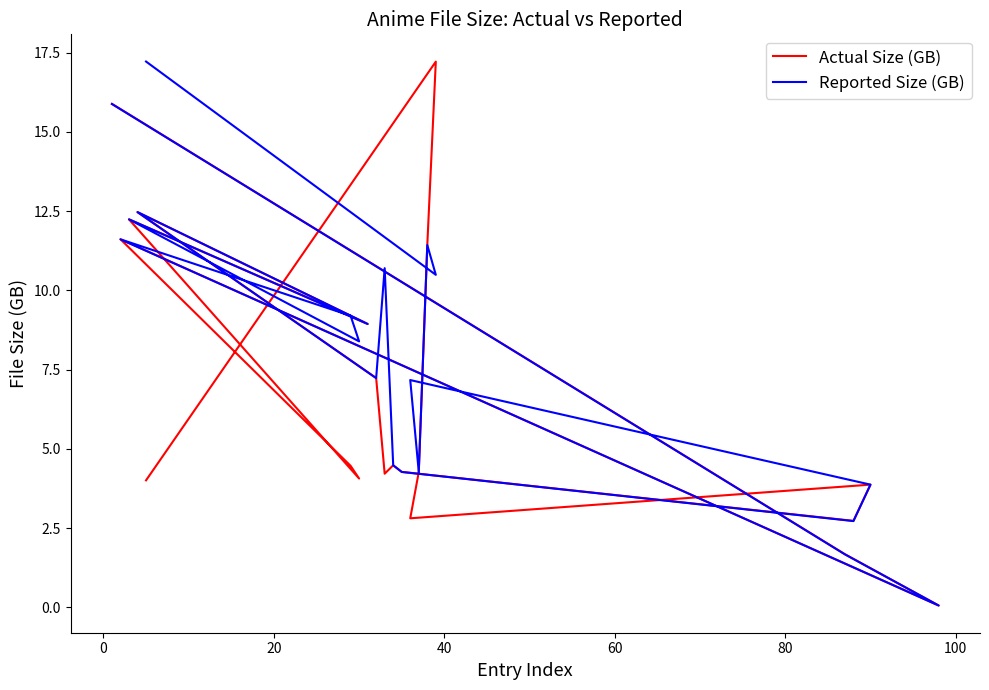

What are all the series names shown in the legend?

Actual Size (GB), Reported Size (GB)